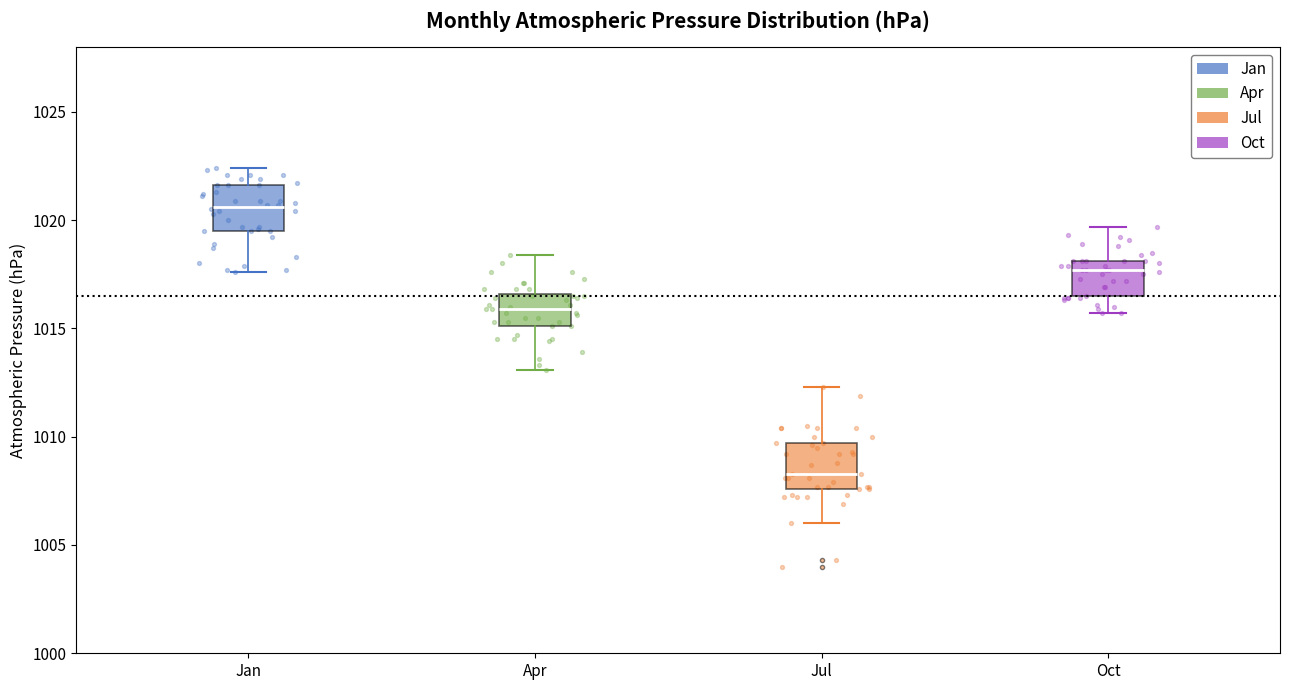

Where does the median line of the box for Apr sit on the y-axis? The values are not printed on the chart, so give them approximately, as read against the axis.

1016.0